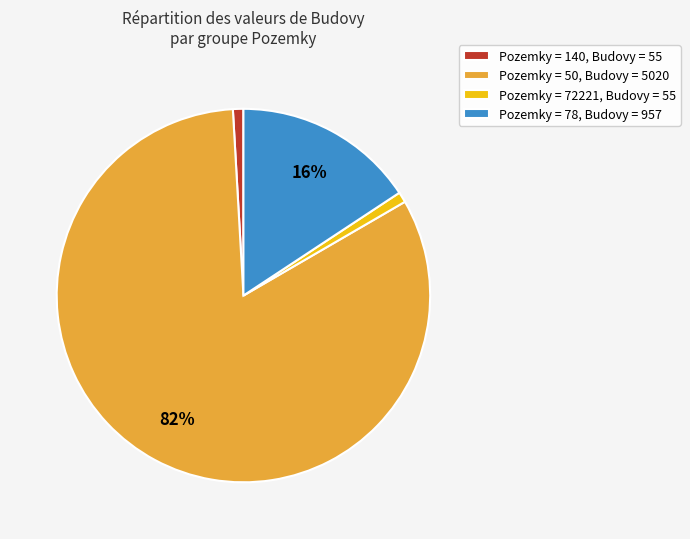

Which slice represents more than half of the pie?

Pozemky = 50, Budovy = 5020